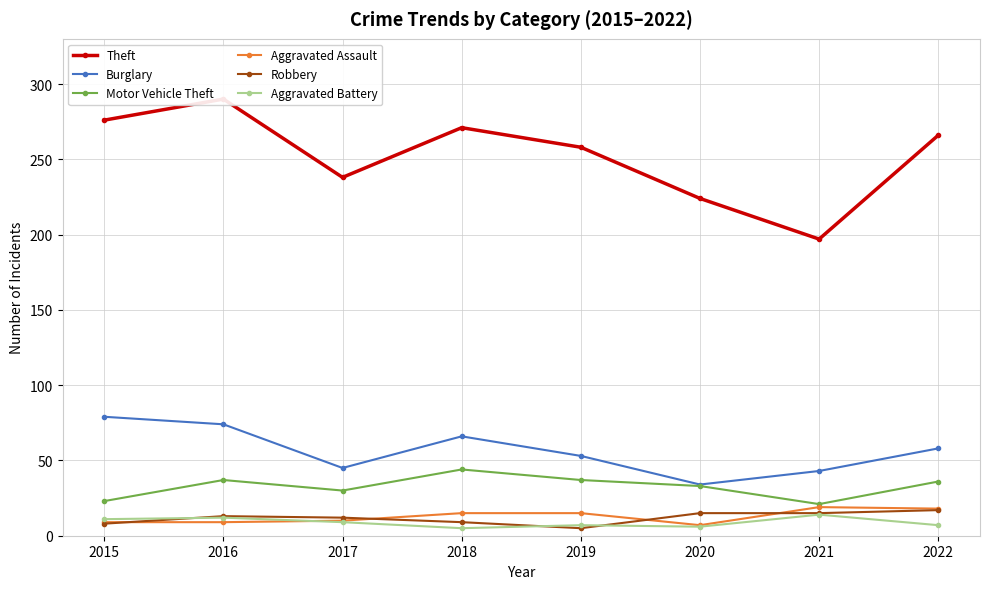

True or false: Robbery has more than 0 interior local peaks.

True